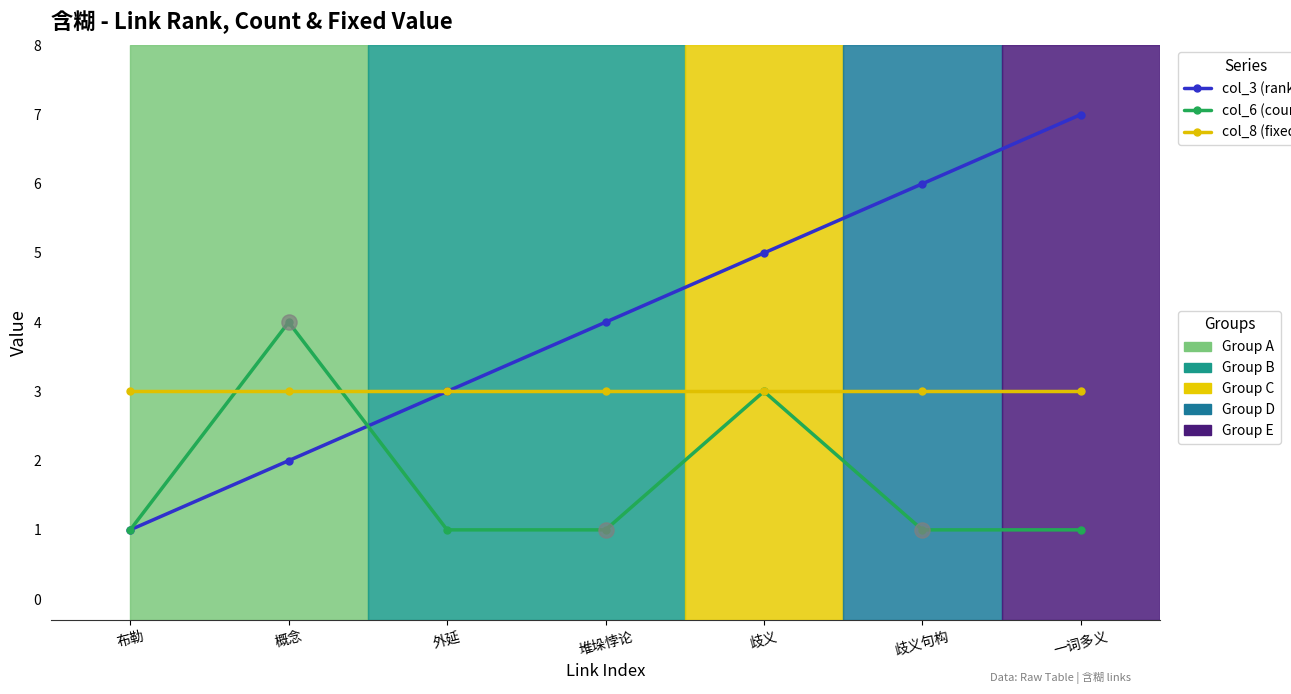

What is the maximum value shown in the chart?

7